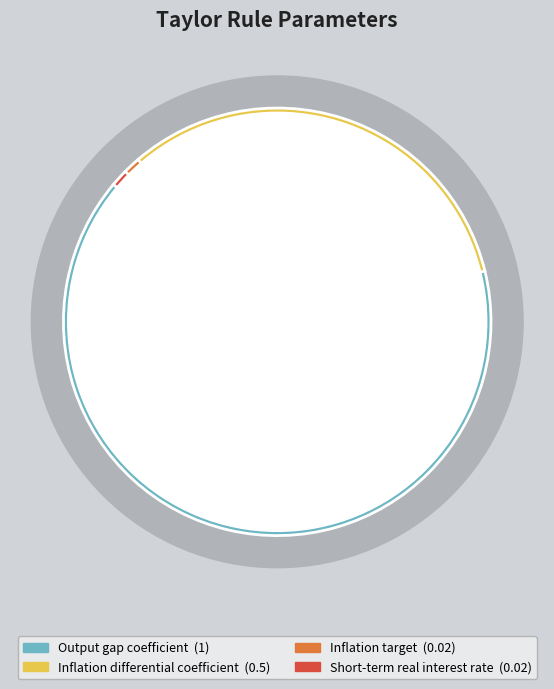

How many segments does this pie chart have?

4